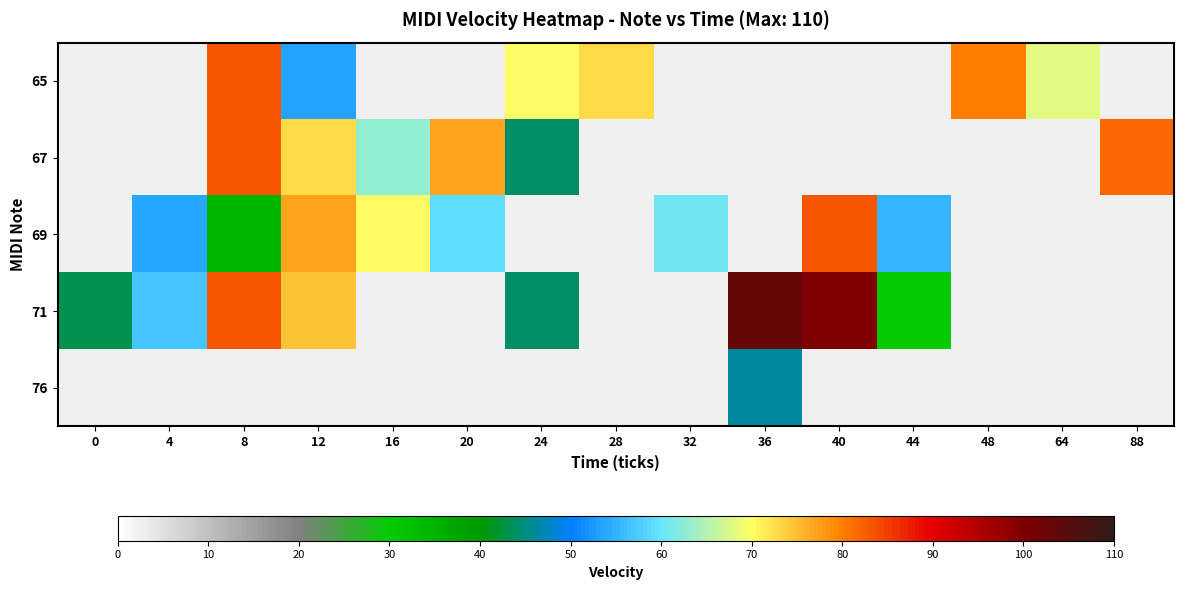

True or false: 76 has a value of 65.2 at 36.

False